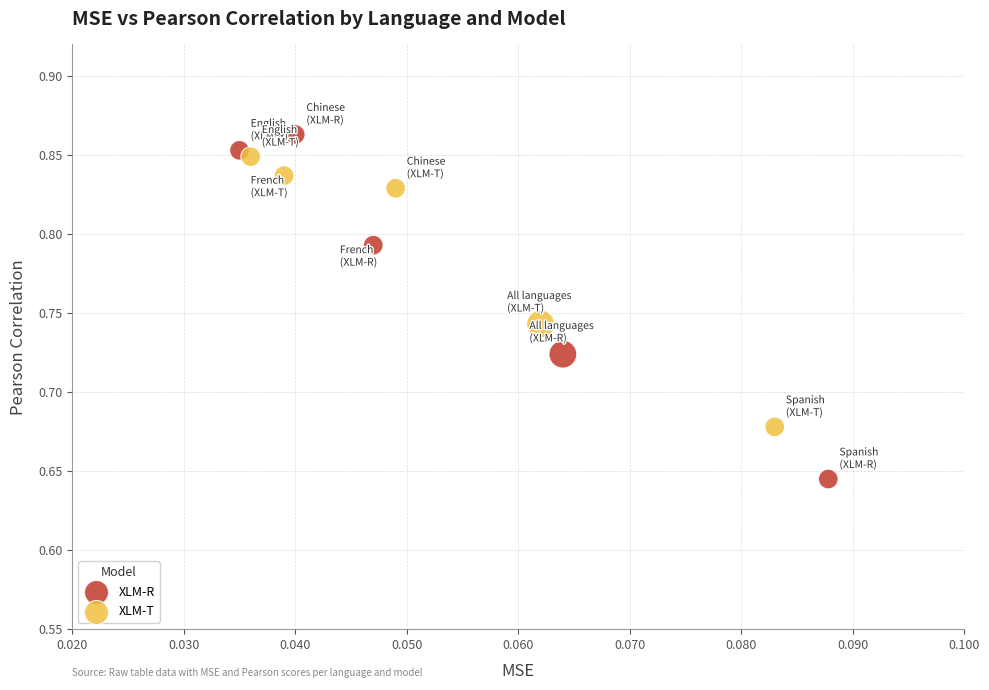

Which series has the widest spread of Y values?

XLM-R